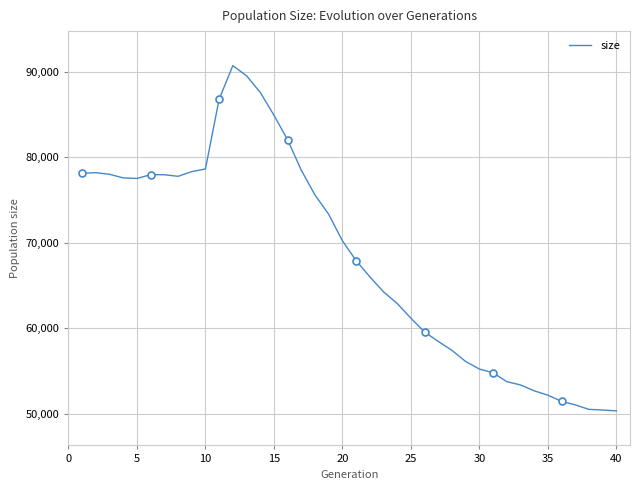

How many points are higher than both their immediate neighbors (excluding endpoints)?

3